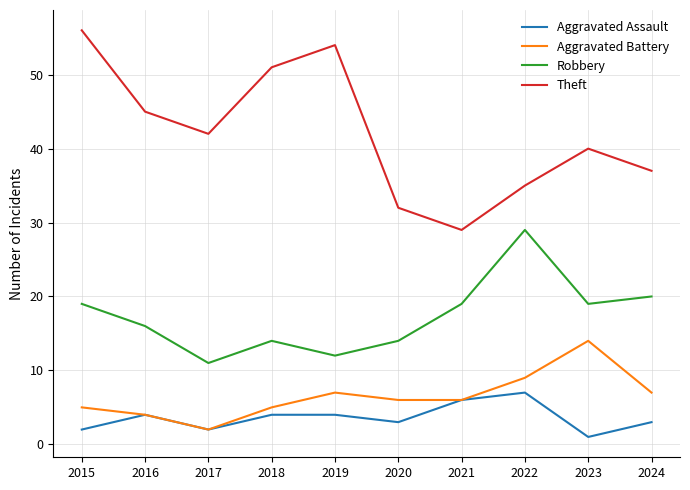

What is the sum of all Aggravated Battery values?

65